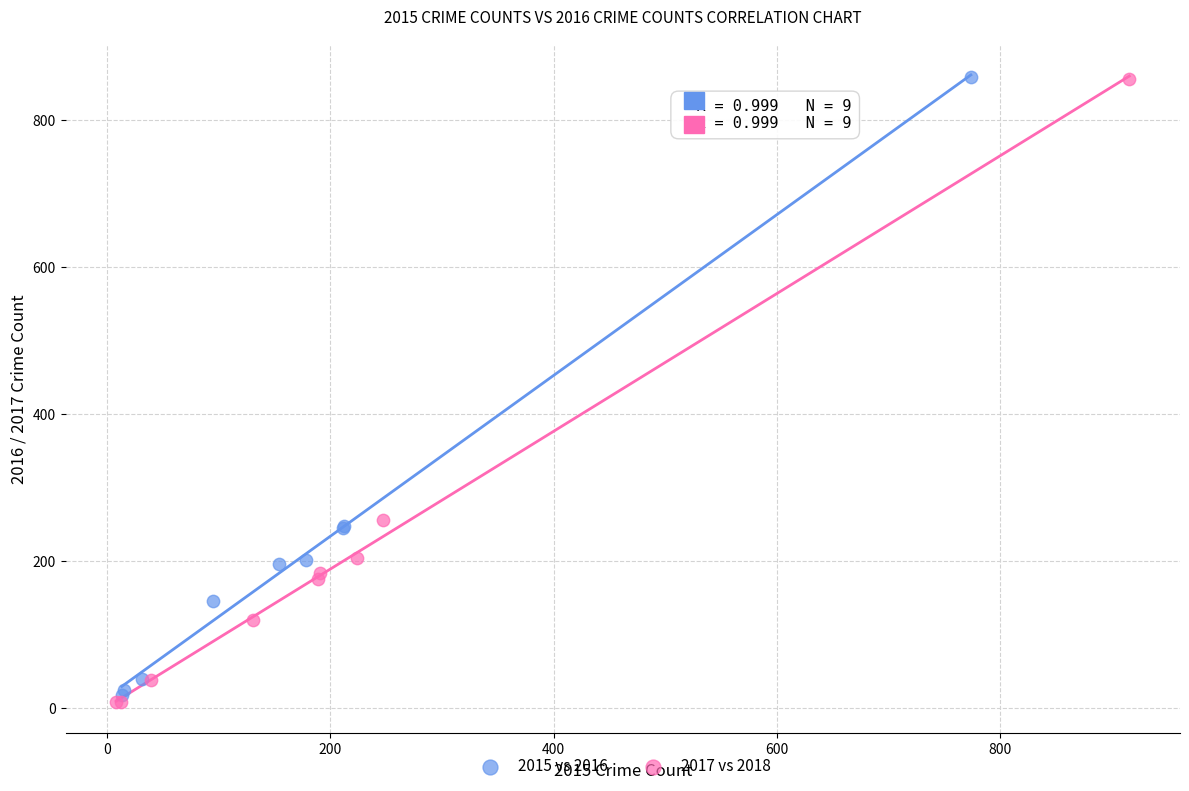

What are all the series names shown in the legend?

2015 vs 2016, 2017 vs 2018